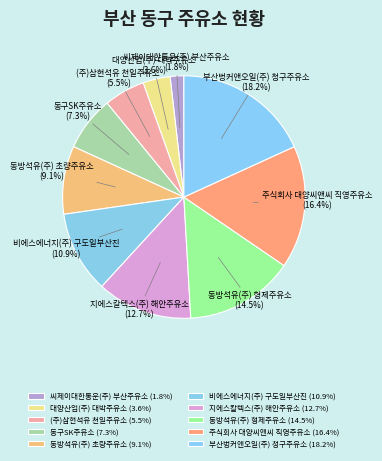

How many slices are in this pie chart?

10